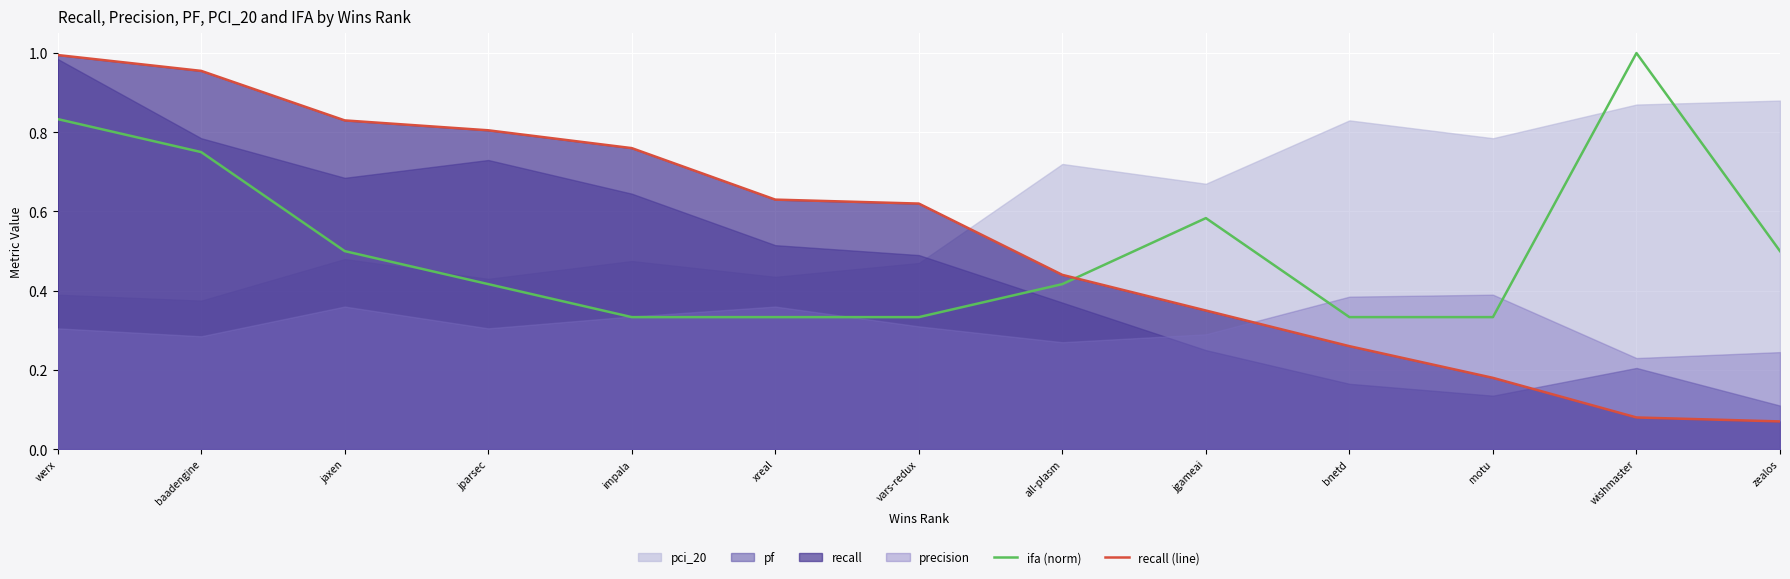

True or false: recall (line) has a value of 0.5 at baadengine.

False